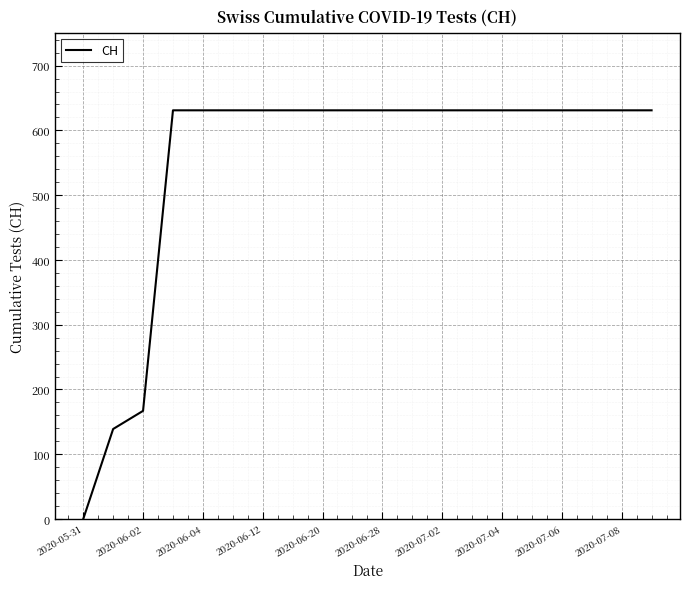

What is the maximum value shown in the chart?

631